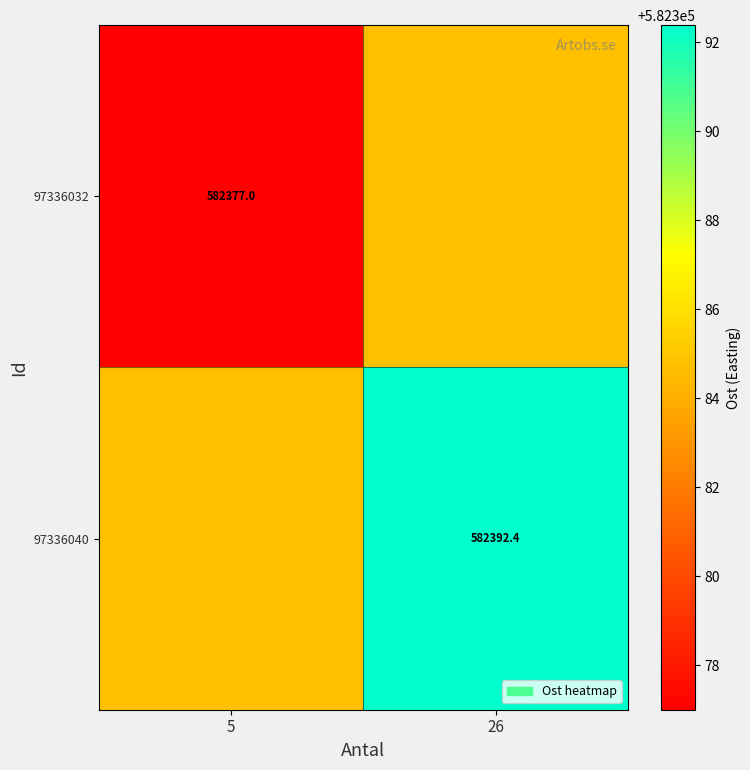

What is the spread (max minus min) of values at 5?

7.7